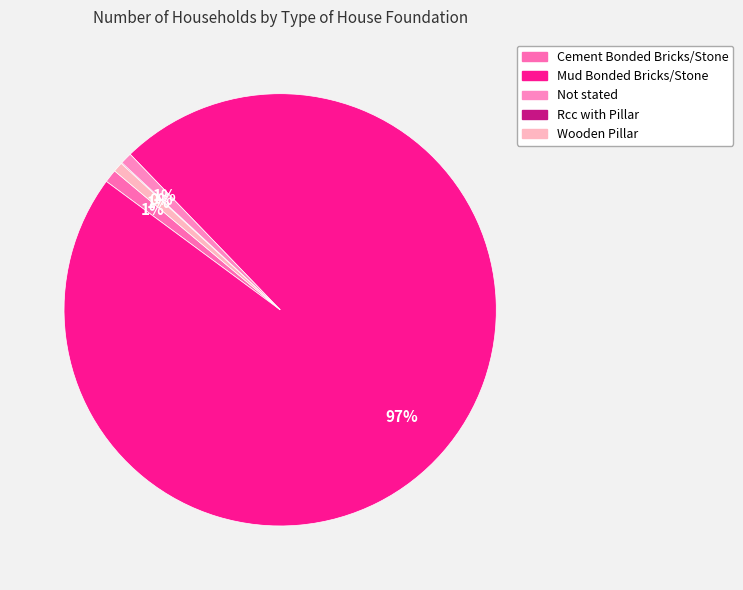

What percentage is the Cement Bonded Bricks/Stone slice, to the nearest percent?

1%